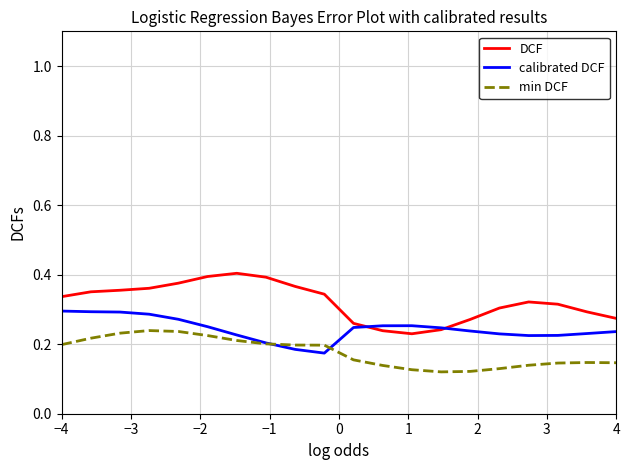

Rank the series by their maximum value, from highest to lowest.

DCF, calibrated DCF, min DCF